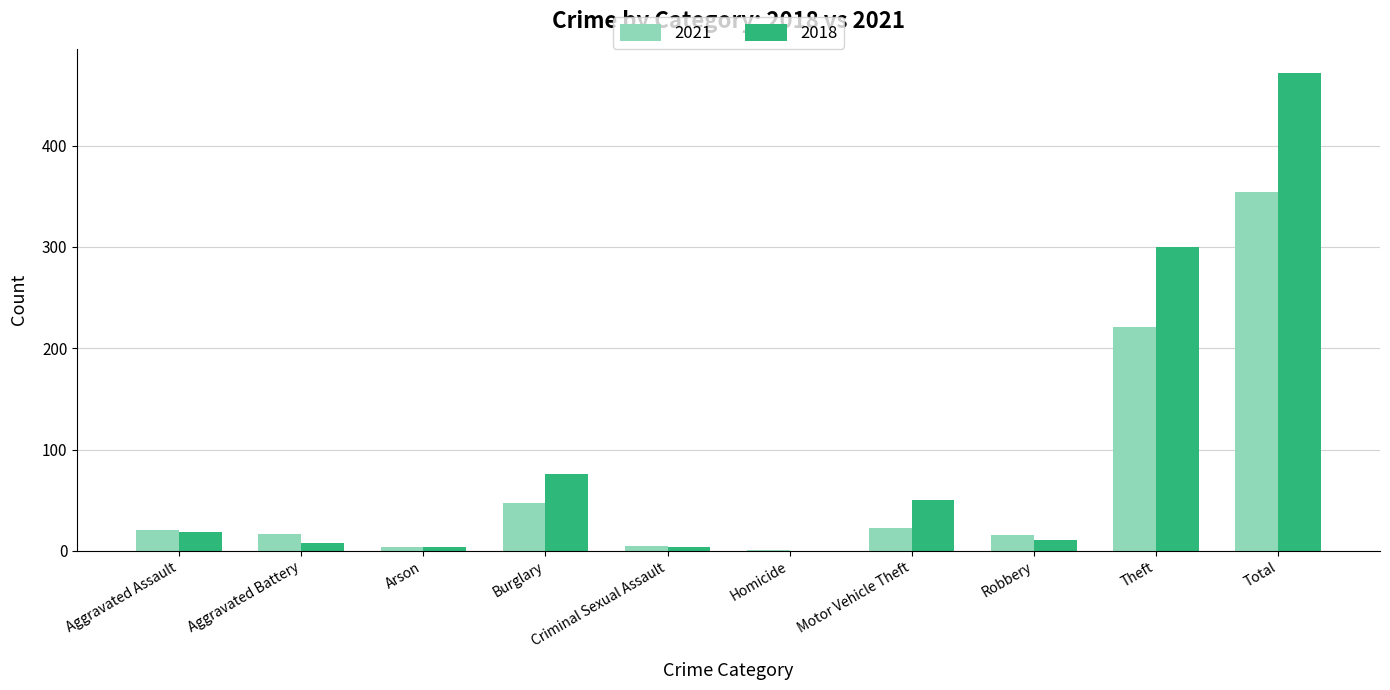

Count the number of data series in this chart.

2